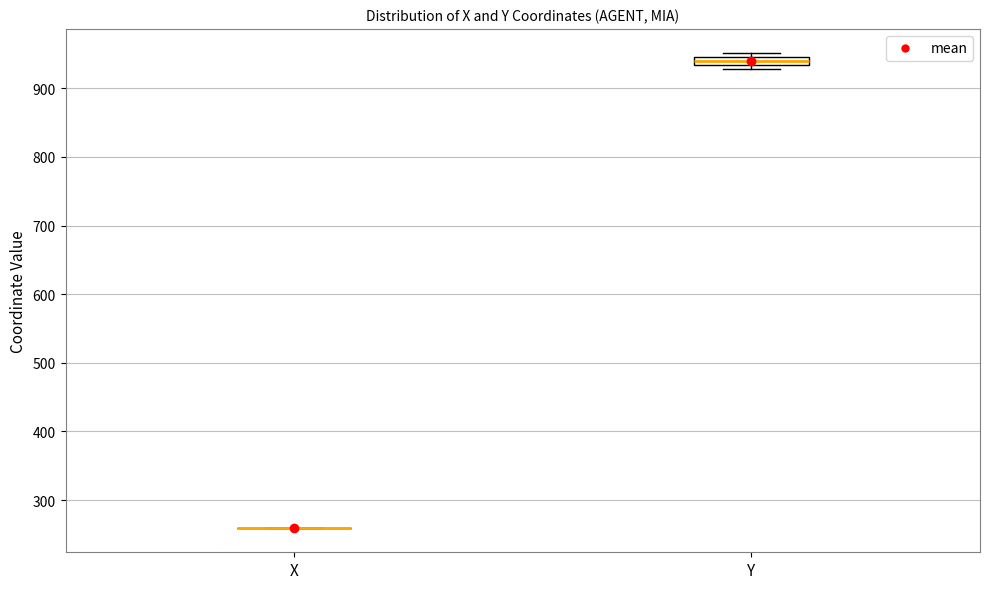

Comparing the boxes themselves (not the whiskers), which one is the tallest?

Y